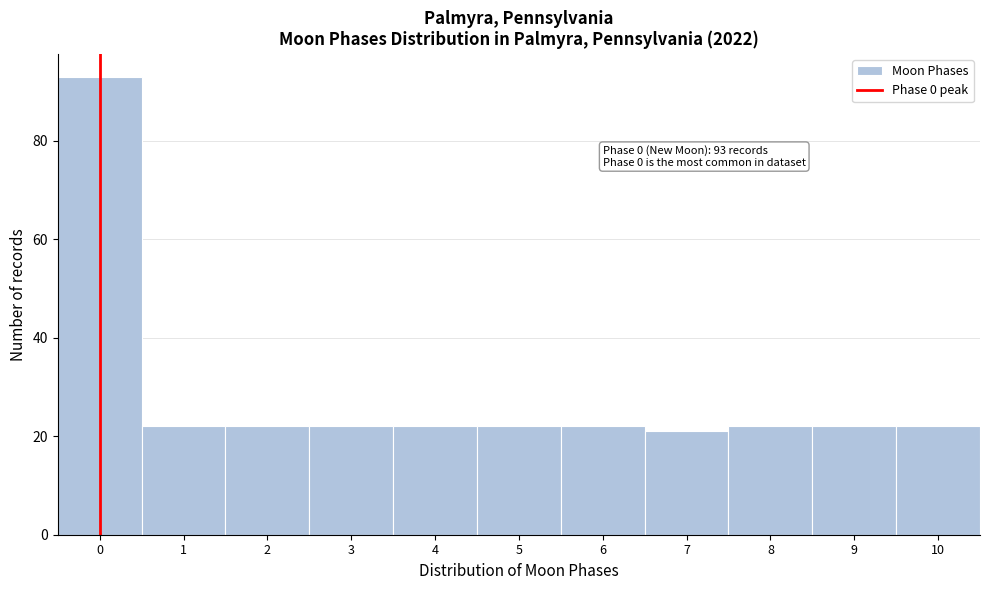

Which range on the x-axis has the tallest bar?

-0.5 to 0.5